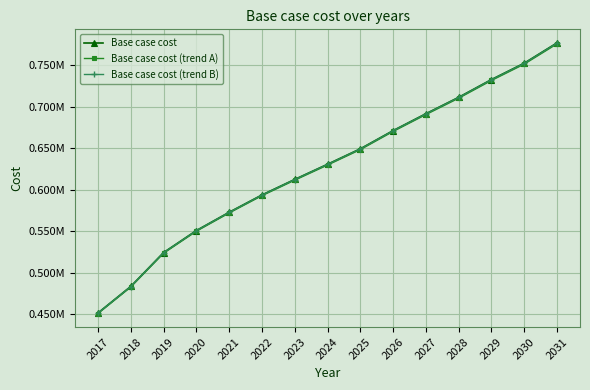

What is the approximate value of Base case cost at 2020?

551041.0